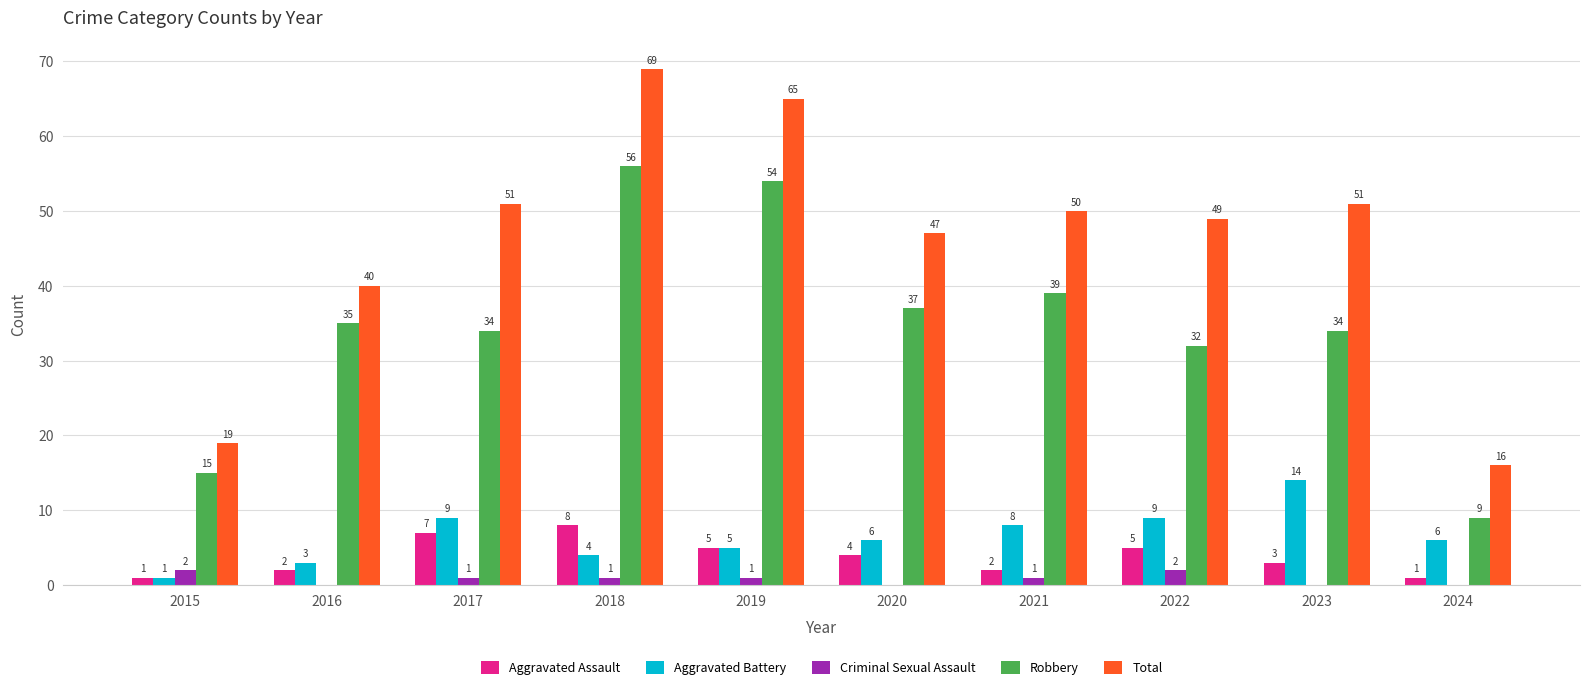

Which series has the largest range (max minus min)?

Total